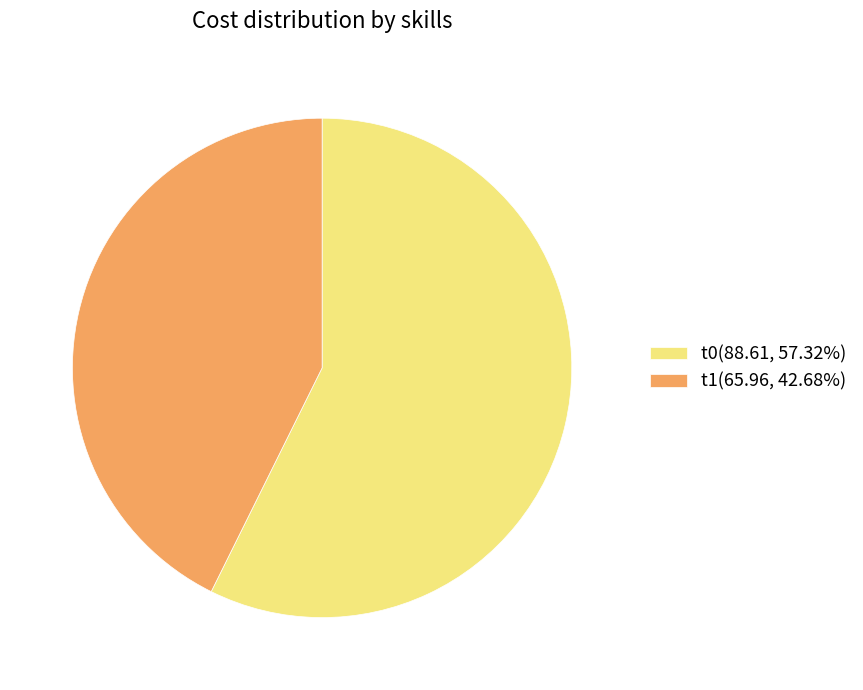

How many segments does this pie chart have?

2